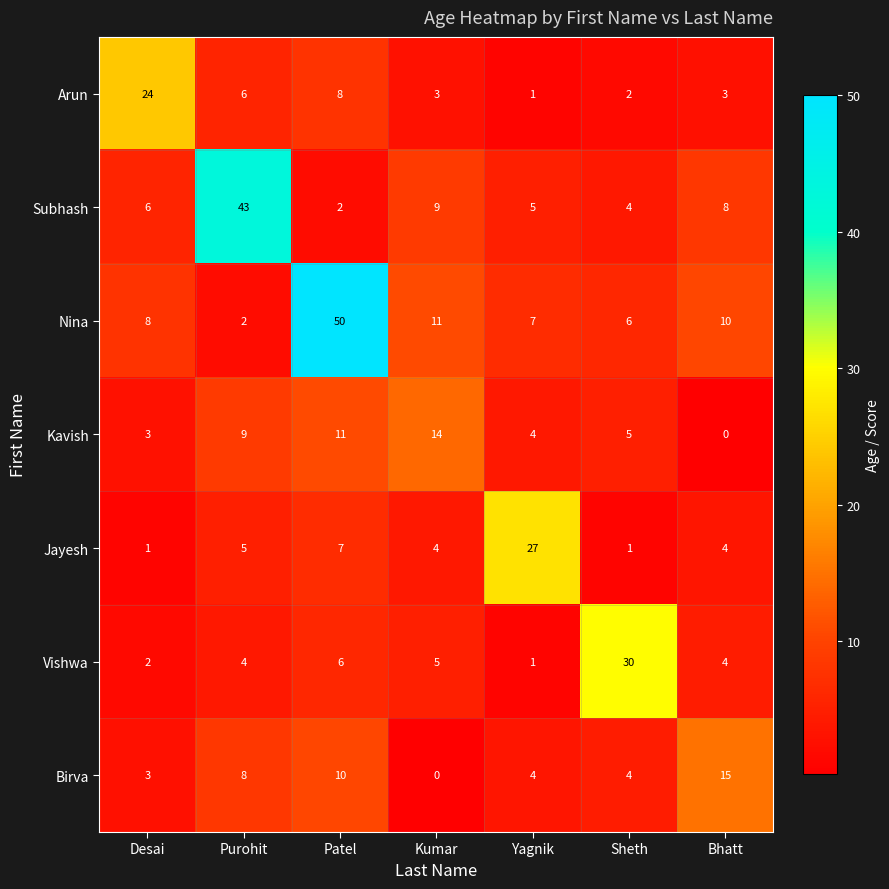

At which label is Arun closest to 12?

Patel